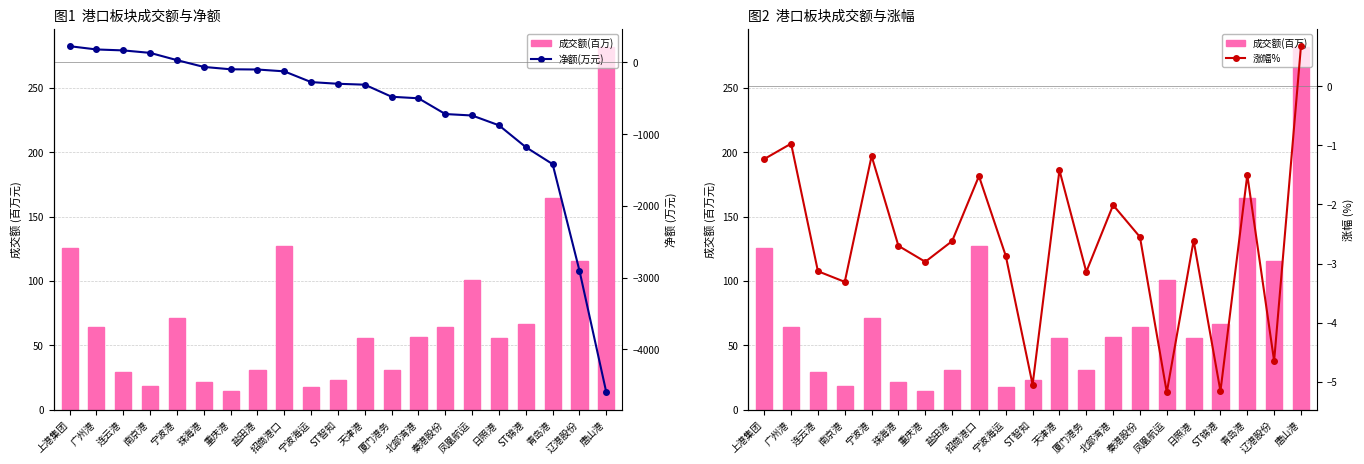

The 成交额(百万) series shows 125.9 at 上港集团. True or false?

True